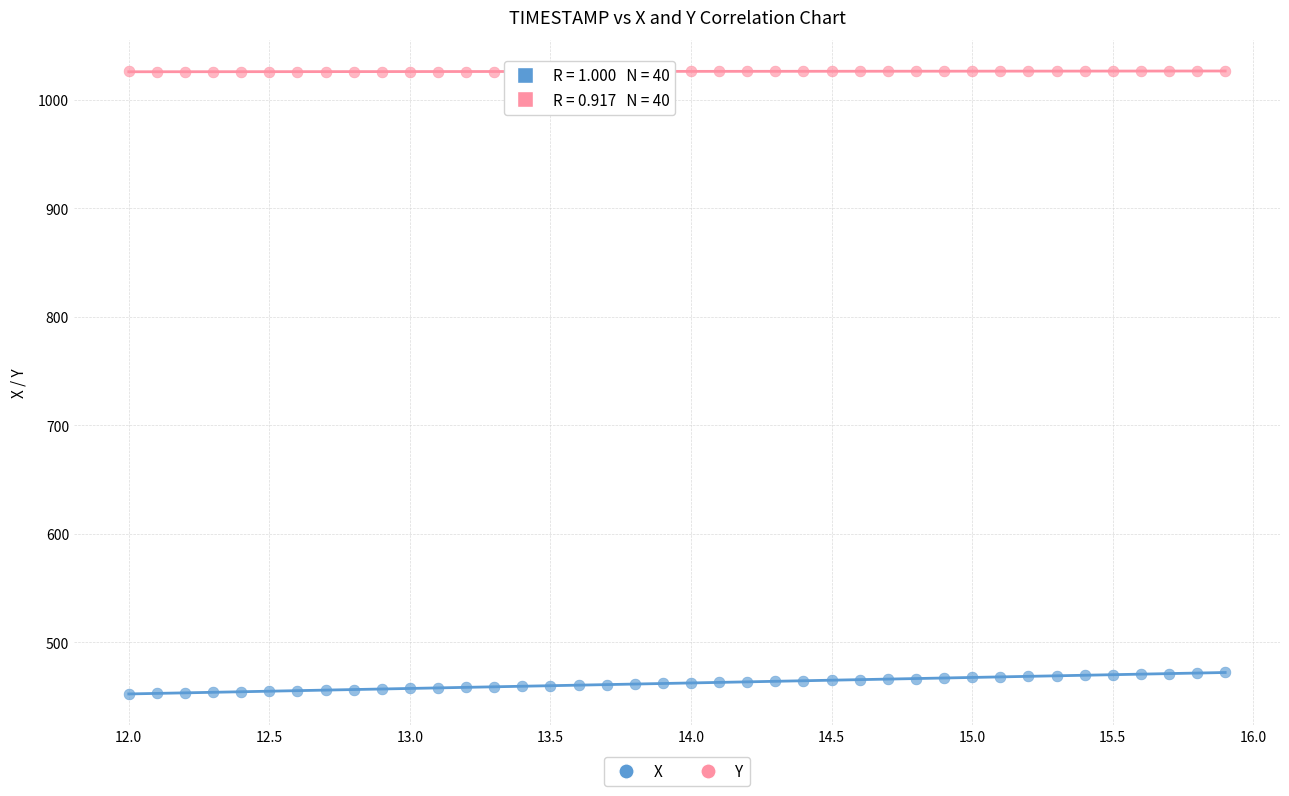

Which series reaches the minimum Y coordinate?

X